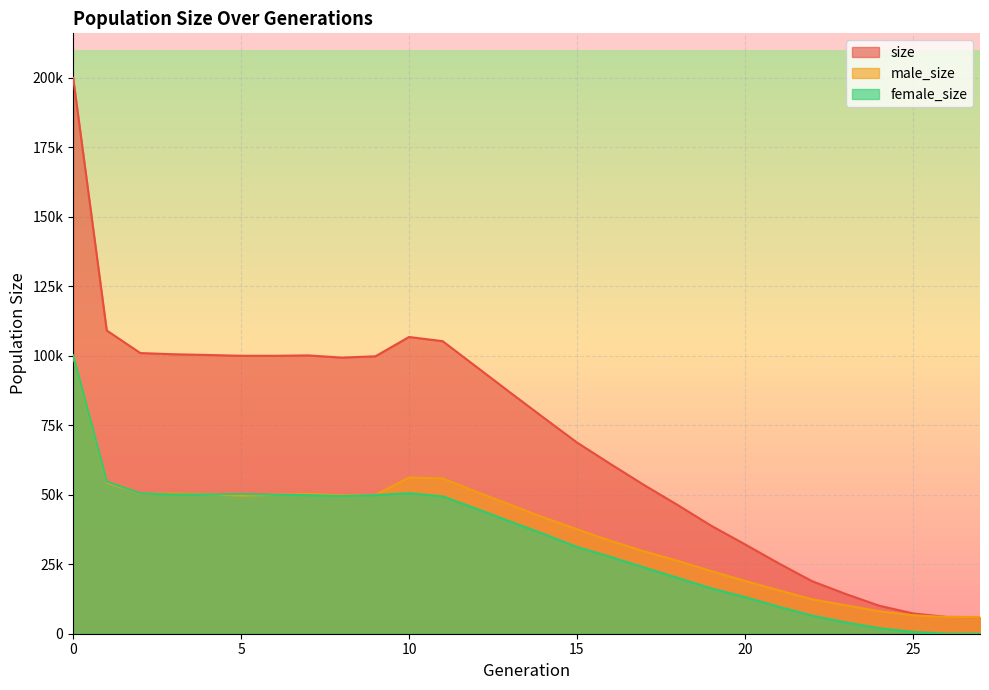

How many intersections are there between male_size and female_size?

3